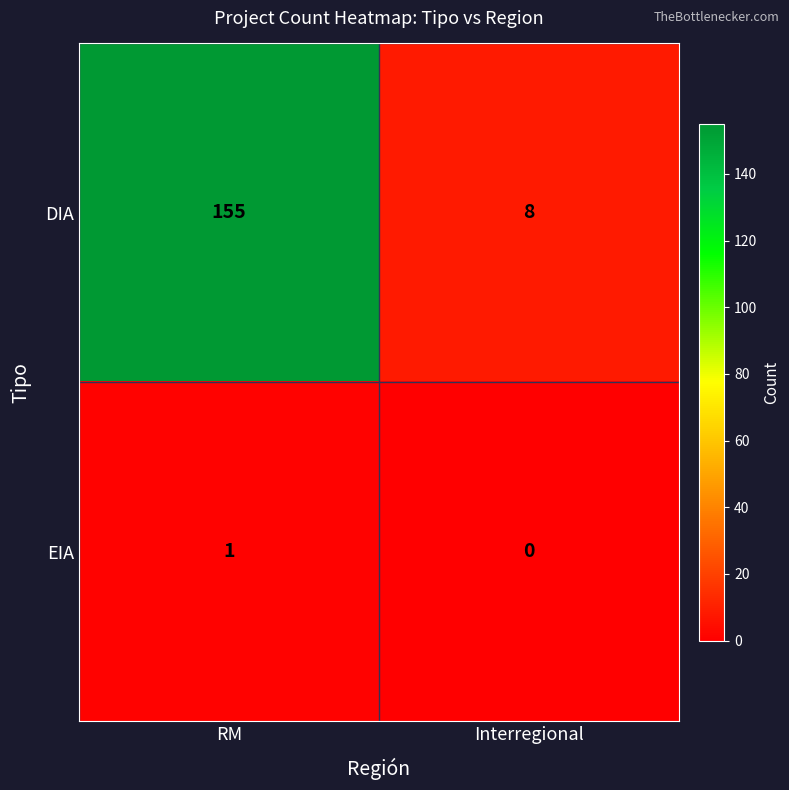

Rank the series by their maximum value, from highest to lowest.

DIA, EIA